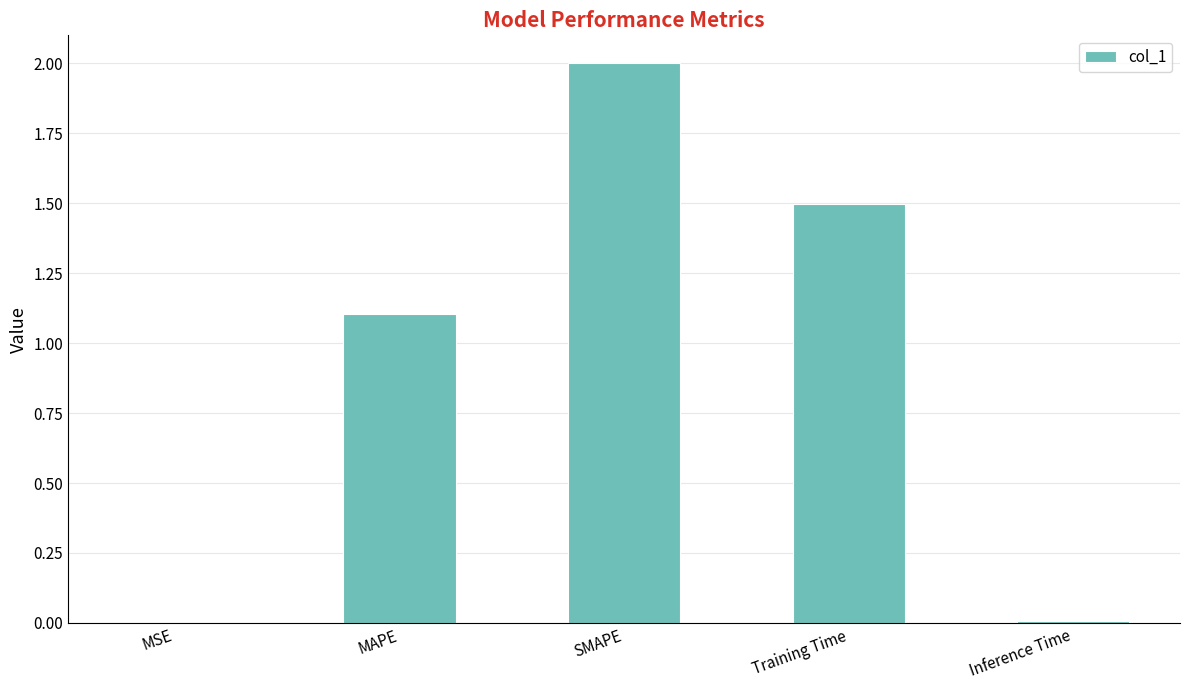

At which category does the chart reach its peak across all series?

SMAPE